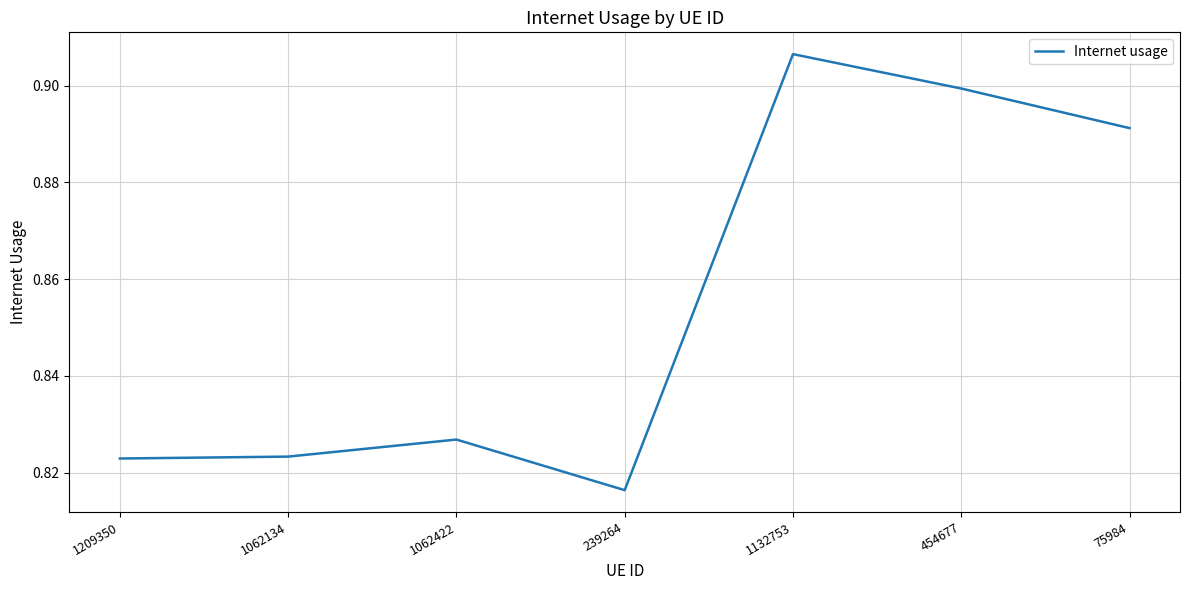

How many values are between 0 and 1?

7